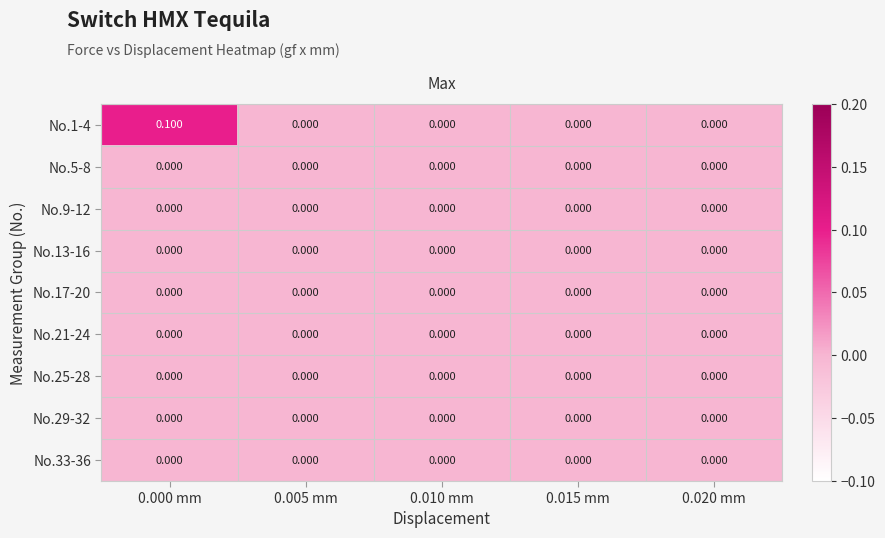

Between 0.020 mm and 0.000 mm, which is larger?

0.000 mm